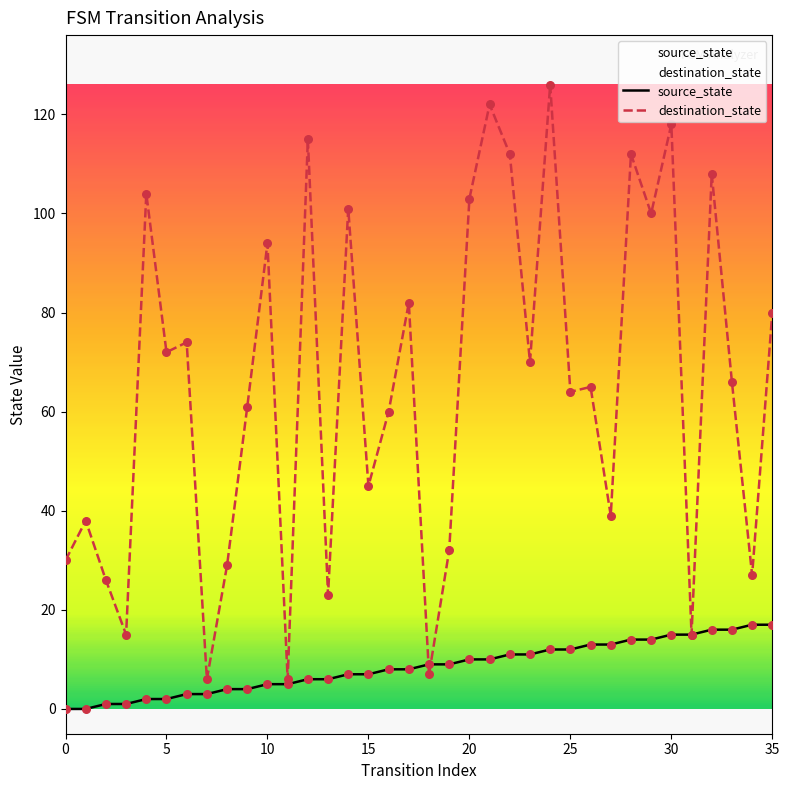

Is the value of destination_state at 9 greater than the value of source_state at 29?

Yes